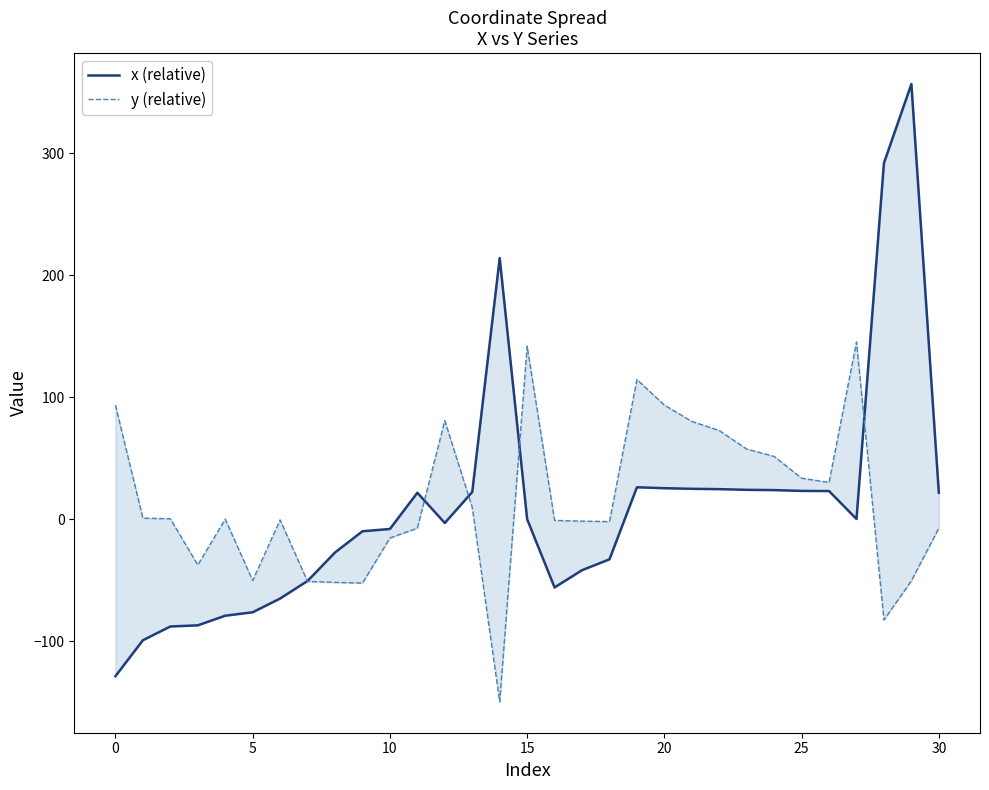

At how many categories does at least one series exceed 304?

1